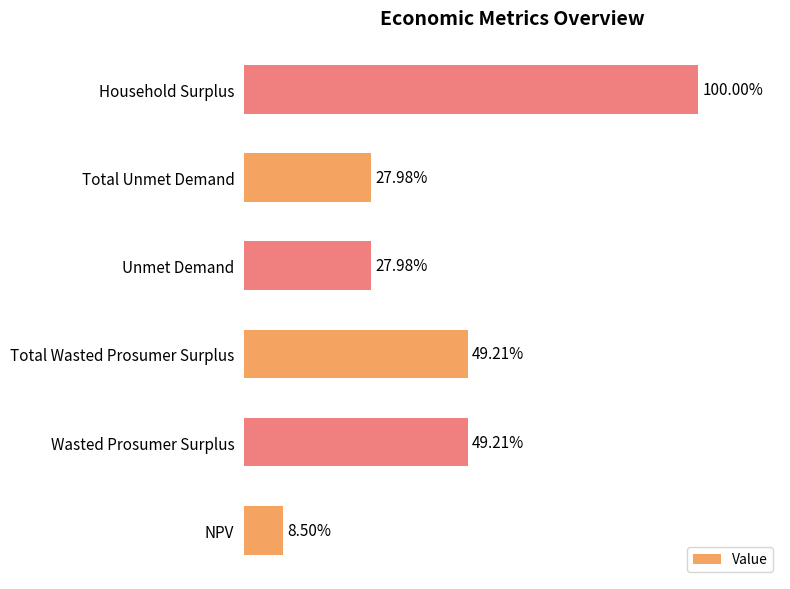

Are the bars horizontal?

Yes